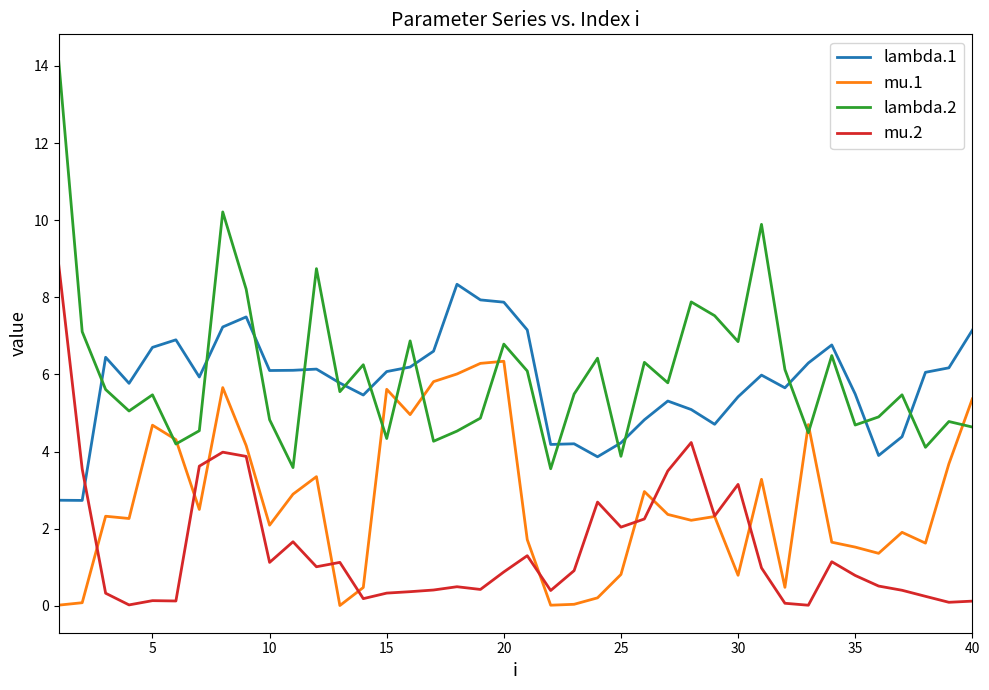

True or false: mu.1 and lambda.1 cross at least once.

False